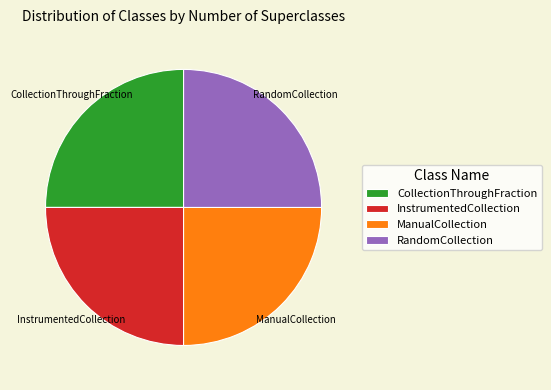

Is there any slice that represents more than half of the pie?

No